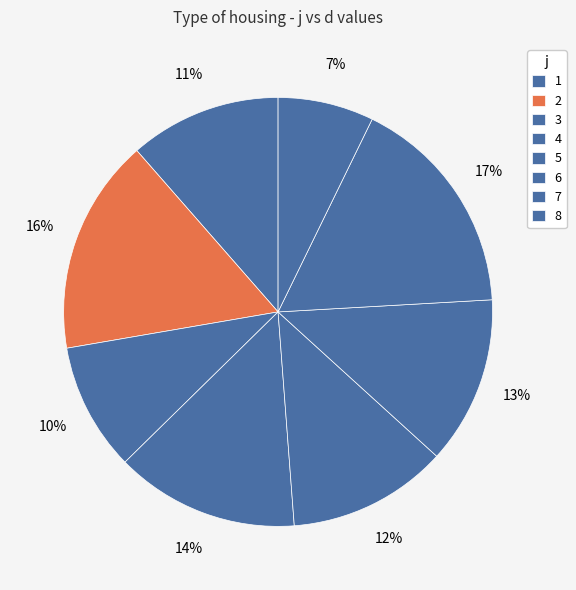

Count the number of slices in the pie.

8